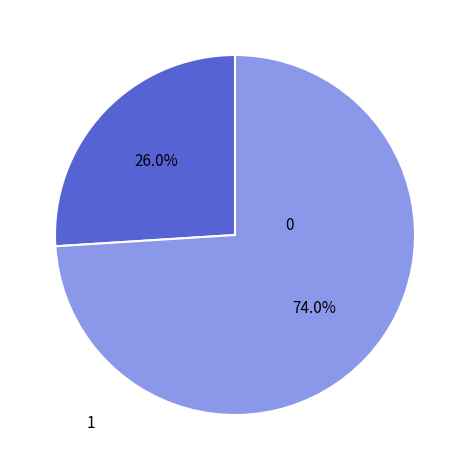

To the nearest percent, what is the difference between the largest and smallest slice percentages?

48%